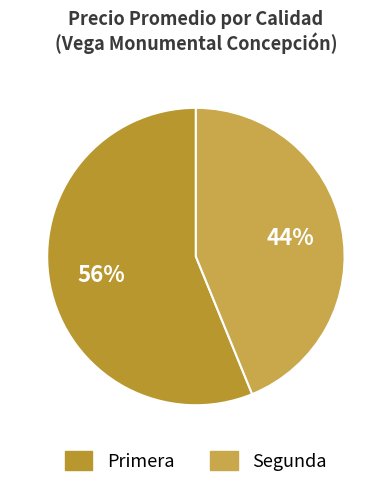

Is it true that Segunda is 43% of the pie?

True